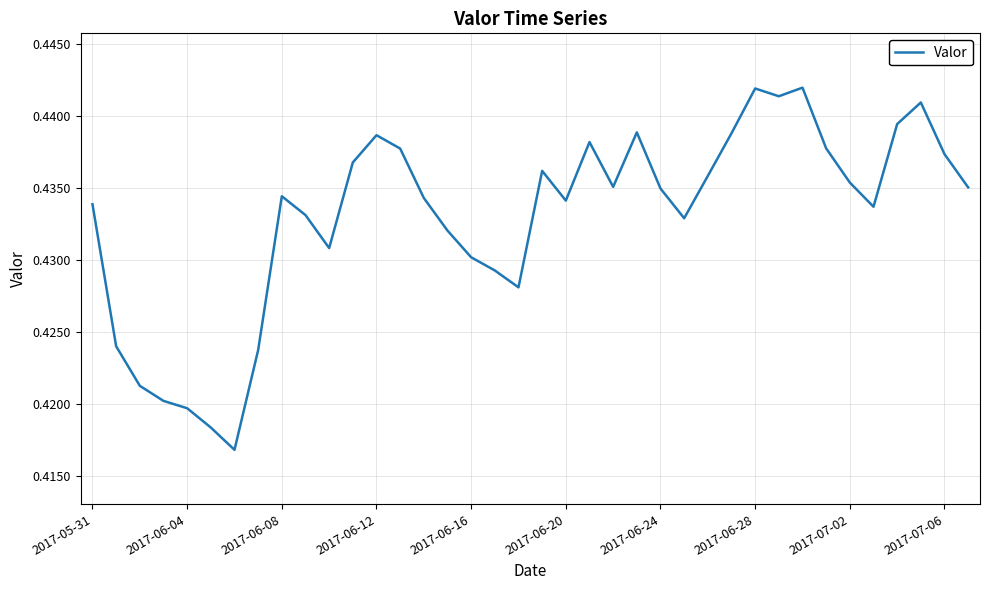

Is this an area chart (filled region under the line)?

No